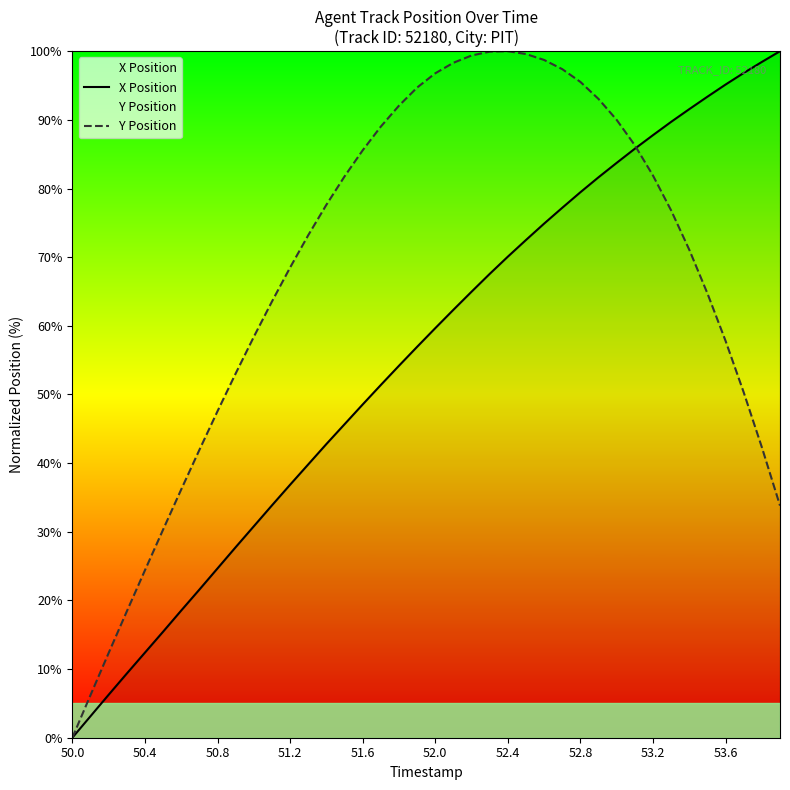

Reading left to right, transcribe all the data shown in this chart.

X Position: 0.0	3.1	6.3	9.3	12.4	15.4	18.5	21.6	24.7	27.7	30.8	33.8	36.8	39.8	42.8	45.7	48.5	51.4	54.2	56.9	59.7	62.3	65.0	67.6	70.1	72.5	74.9	77.2	79.5	81.6	83.7	85.8	87.8	89.7	91.6	93.4	95.1	96.8	98.4	100.0
Y Position: 0.0	6.2	12.3	18.4	24.4	30.3	36.2	41.9	47.6	53.0	58.4	63.5	68.5	73.2	77.6	81.8	85.6	89.0	92.1	94.7	96.8	98.3	99.4	99.9	100.0	99.6	98.7	97.4	95.5	93.0	90.0	86.3	81.9	76.8	71.1	64.7	57.8	50.3	42.3	33.8